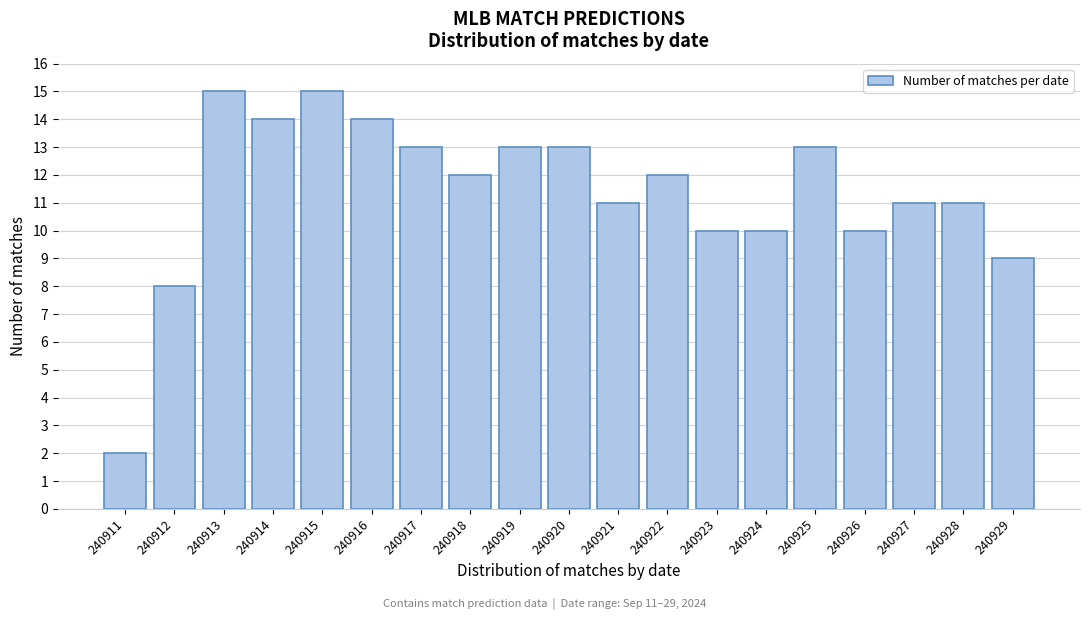

Reading left to right, what are all the values shown in this chart?

2	8	15	14	15	14	13	12	13	13	11	12	10	10	13	10	11	11	9